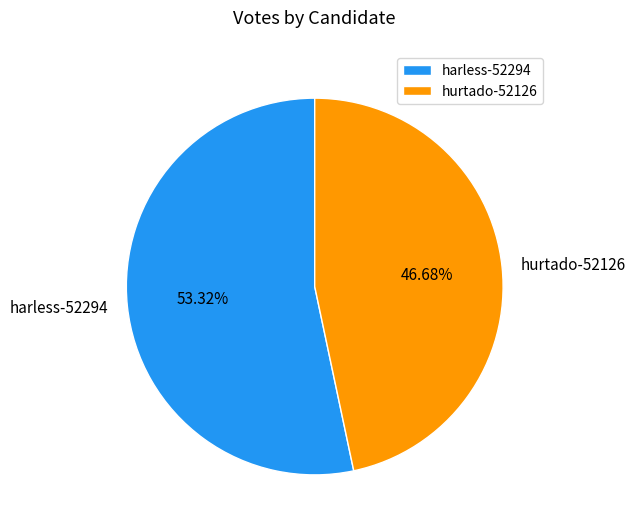

What is the ratio of the value at hurtado-52126 to the value at harless-52294?

0.9